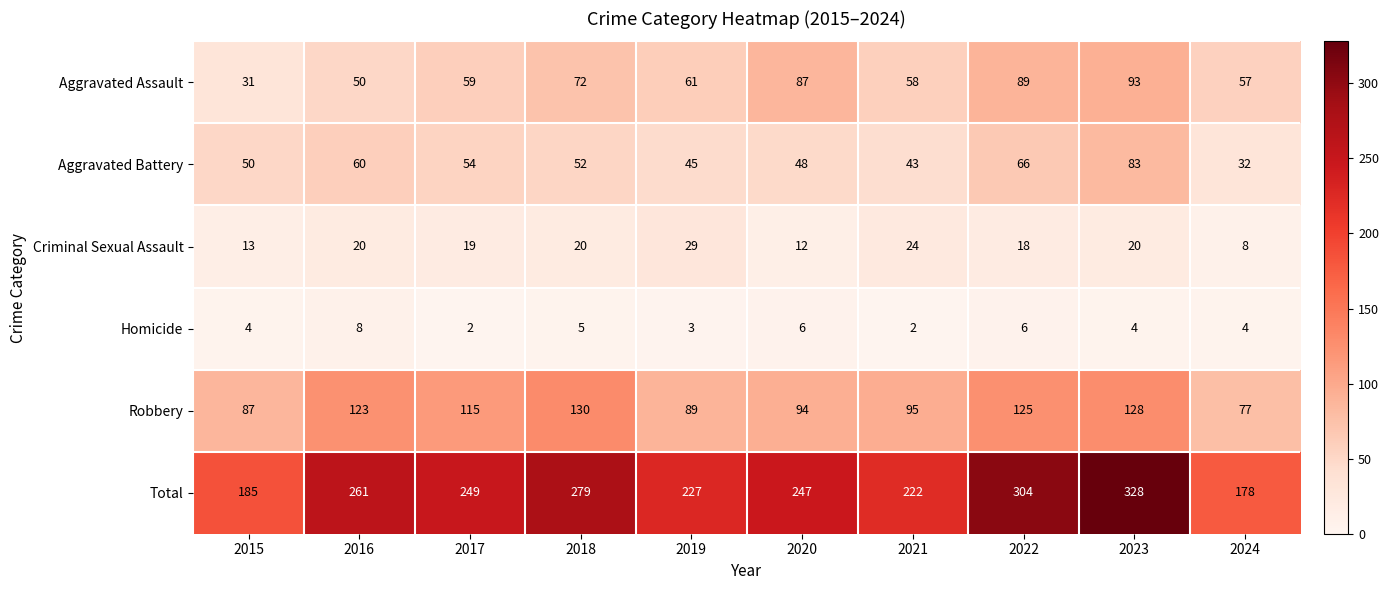

What is the total value across all series at 2017?

498